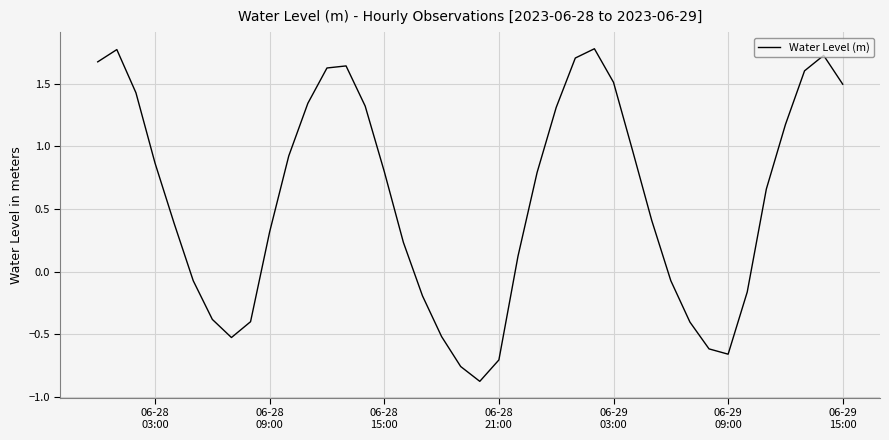

What is the greatest value displayed?

1.8